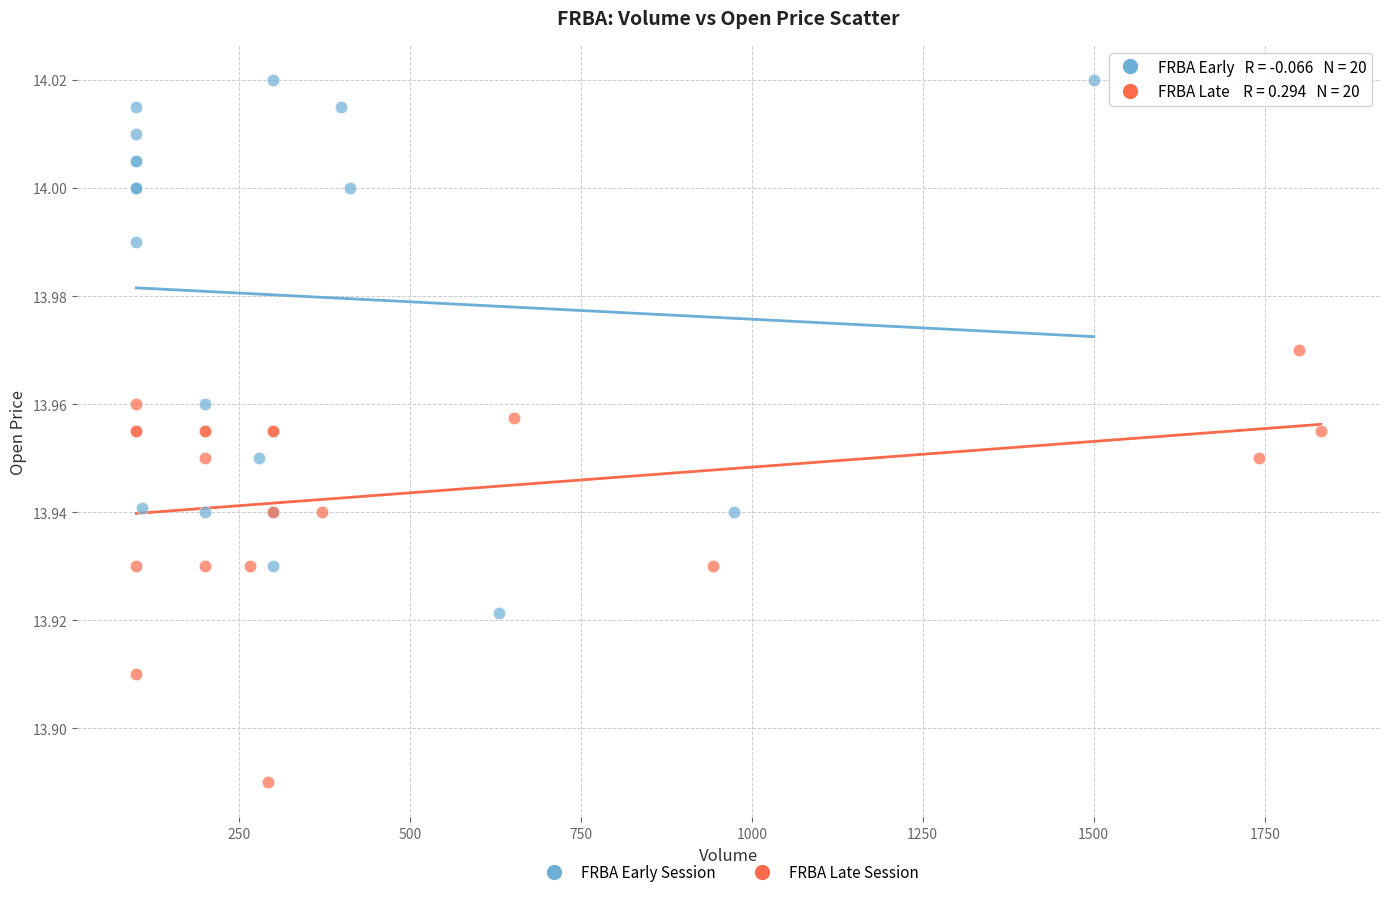

Which series reaches the maximum Y coordinate?

FRBA Early Session